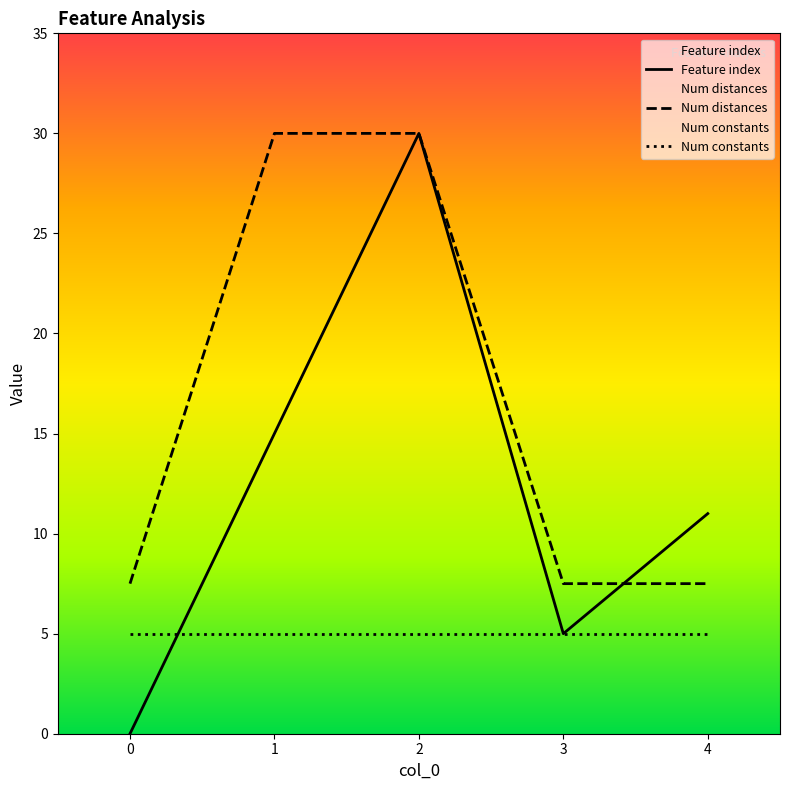

Which series has the widest spread of values?

Feature index